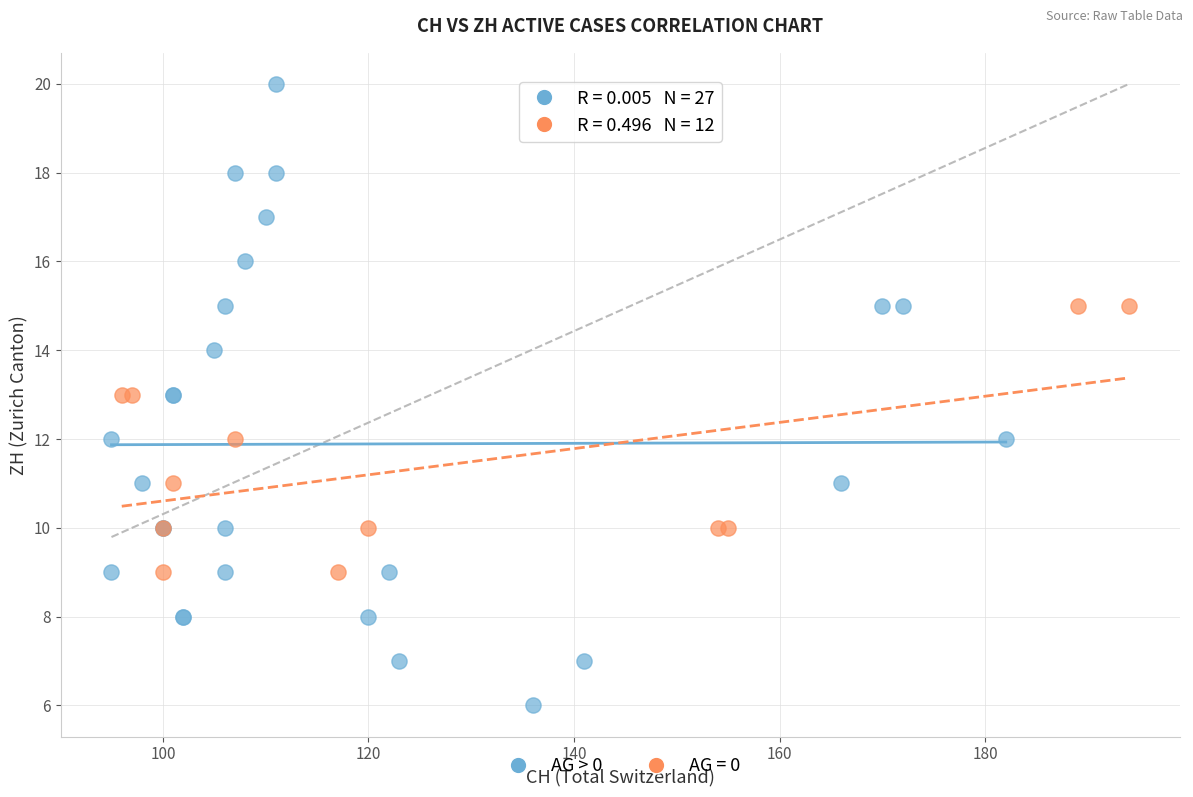

Which series reaches the minimum Y coordinate?

AG > 0